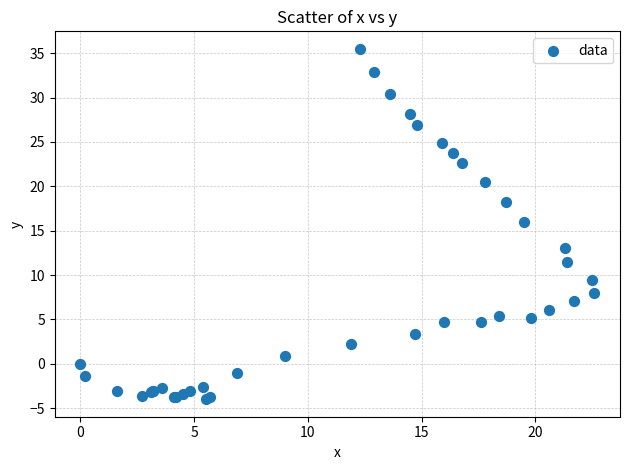

What Y value in the scatter plot is closest to 15?

16.0